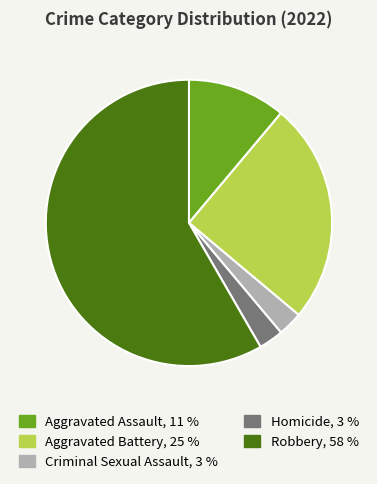

Does any single category account for the majority?

Yes